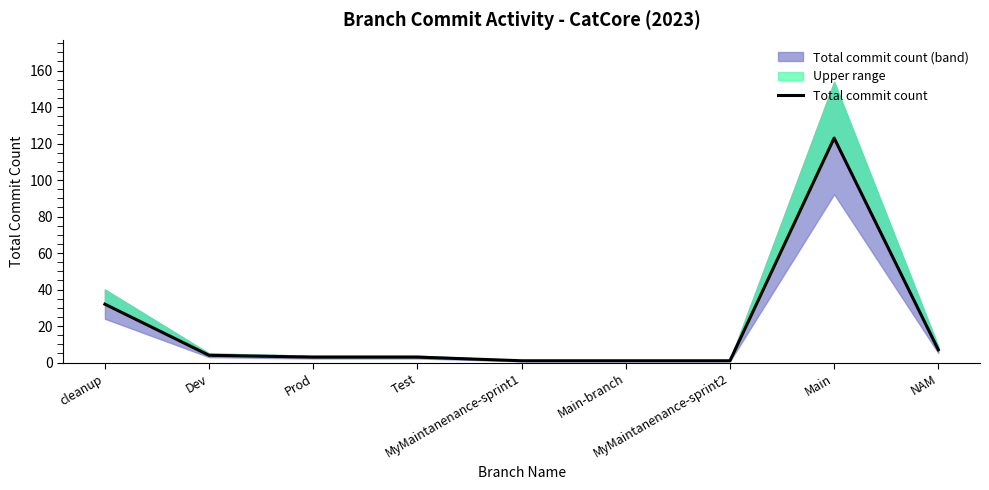

Does the chart display data point markers on the line(s)?

No